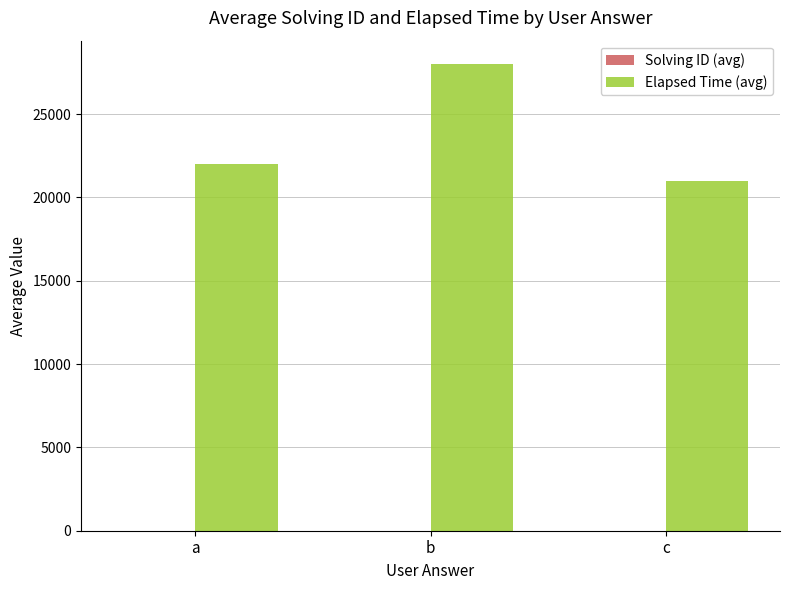

Which series has the largest total across all categories?

Elapsed Time (avg)